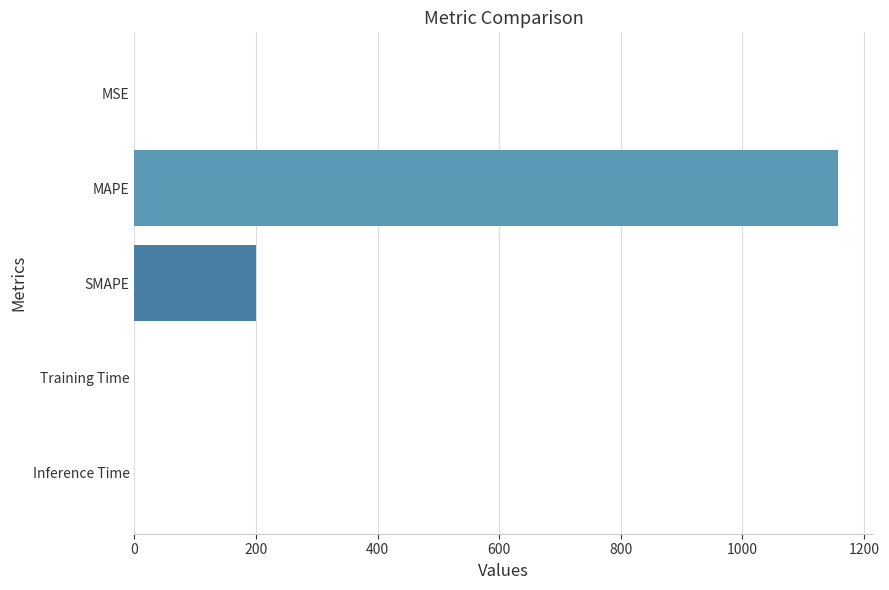

What is the sum of all values?

1356.5